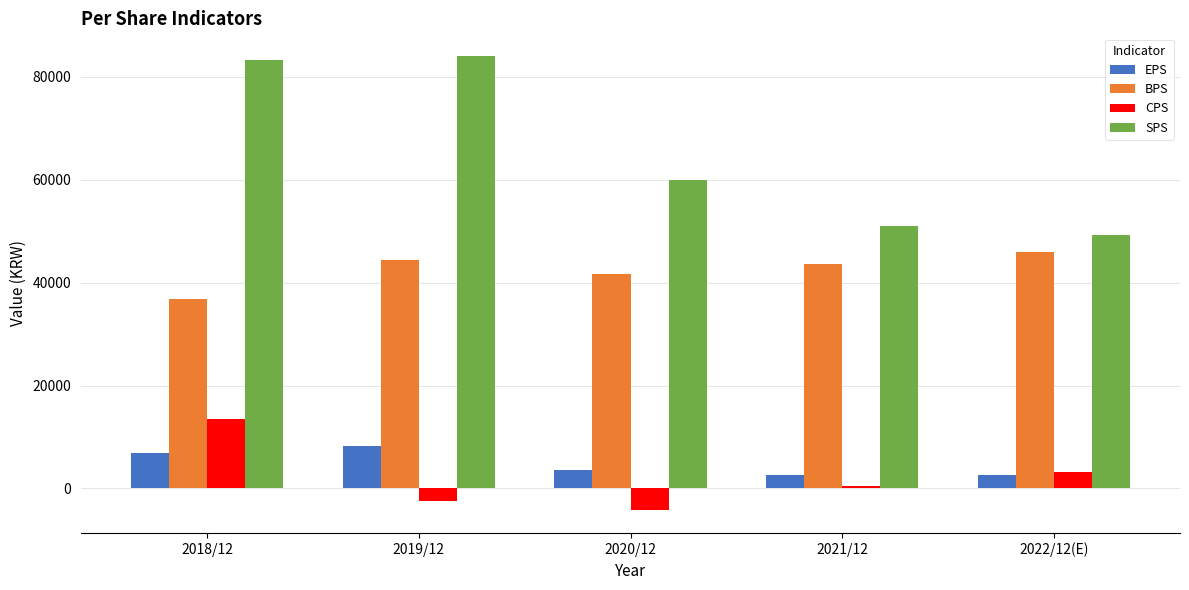

What is the sum of all SPS values?

327323